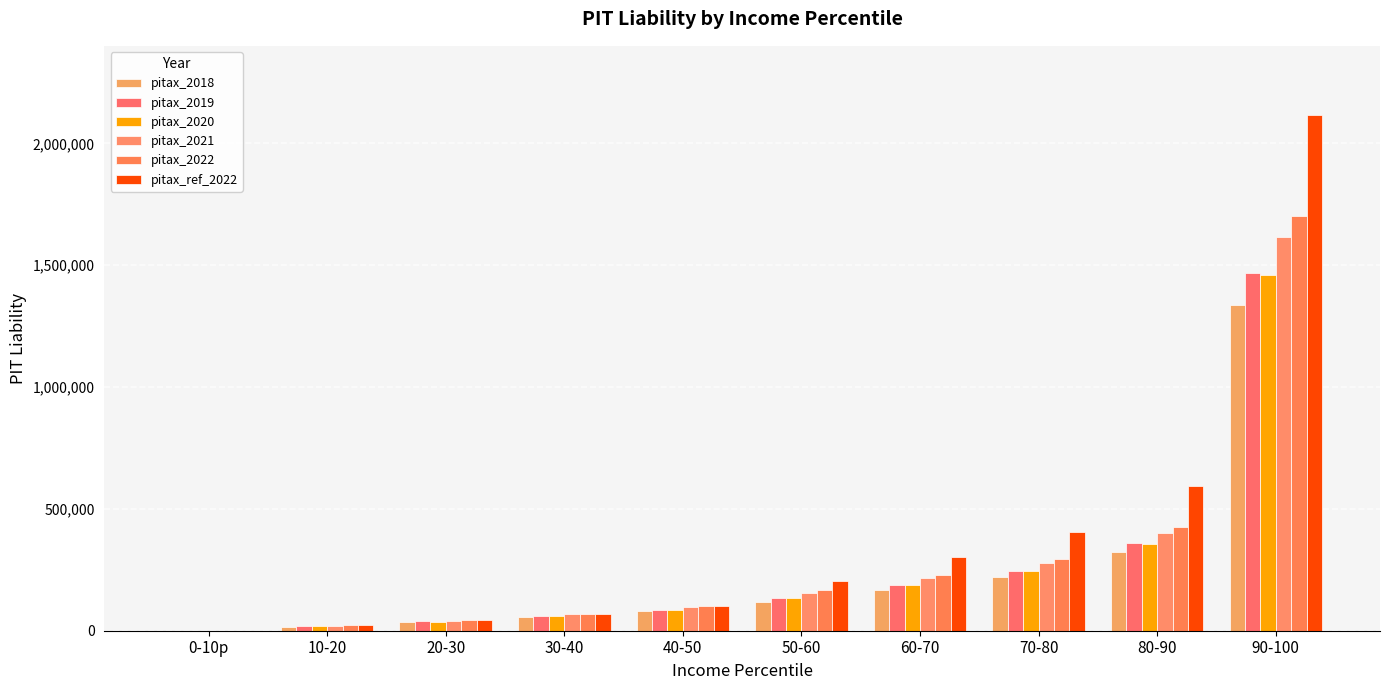

How many groups of bars are there?

10